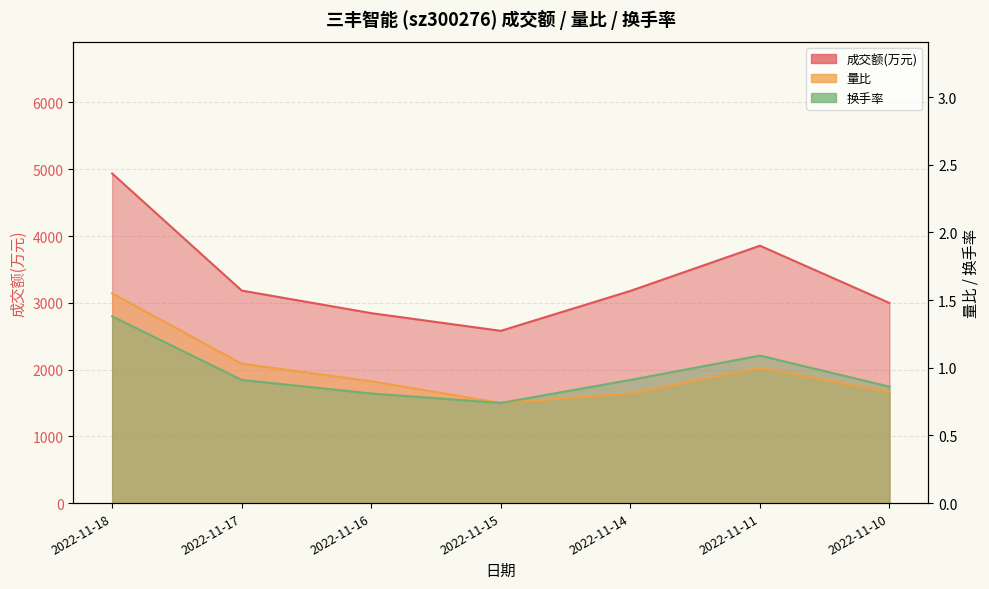

How many categories are shown in the chart?

7